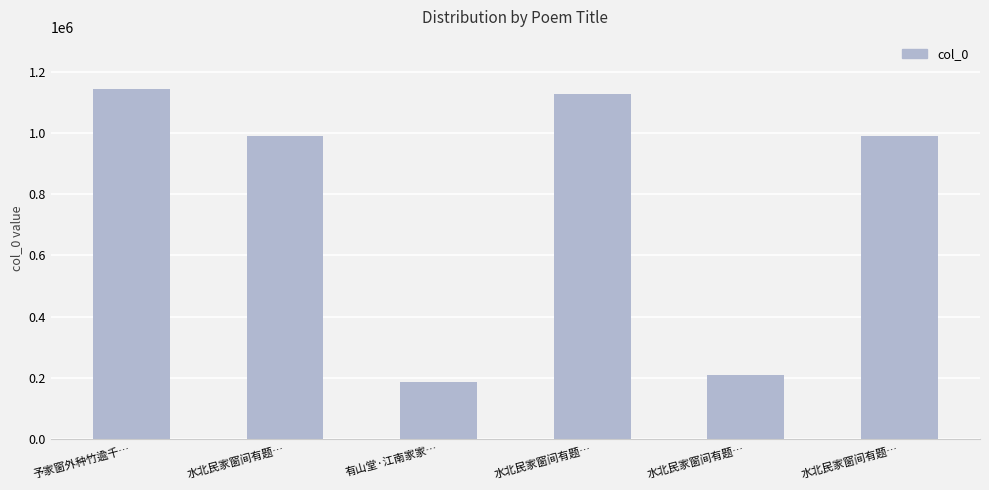

What is the ratio of the value at 水北民家窗间有题… to the value at 水北民家窗间有题…?

1.0